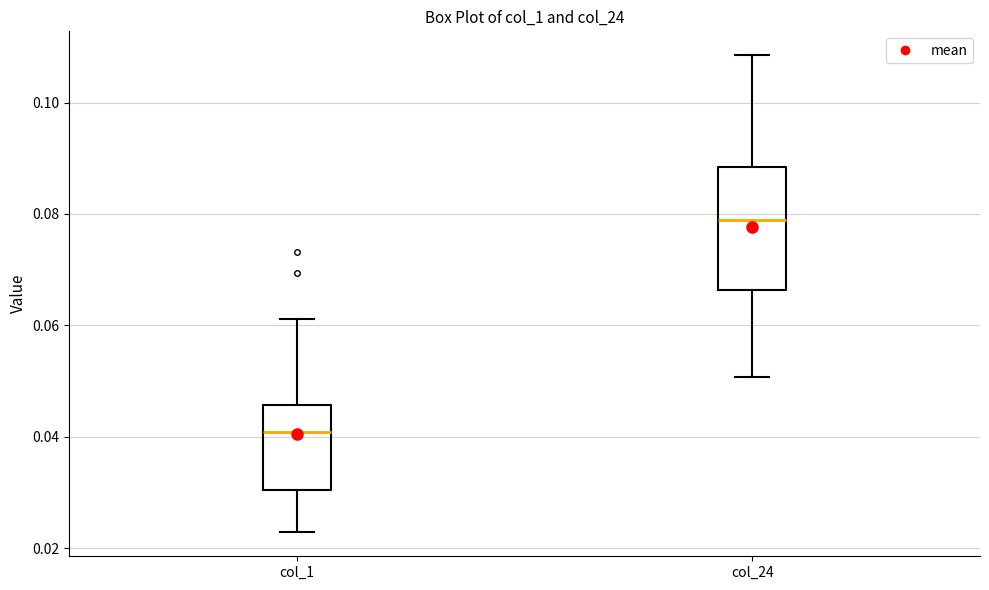

Reading left to right, transcribe this box plot: for each box, give where its median line is, the range the box spans, and where its two whiskers end, as read against the y-axis. The values are not printed on the chart, so give them approximately, as read against the axis.

col_1: median 0.040, box 0.030 to 0.046, whiskers 0.022 to 0.062
col_24: median 0.078, box 0.066 to 0.088, whiskers 0.050 to 0.108